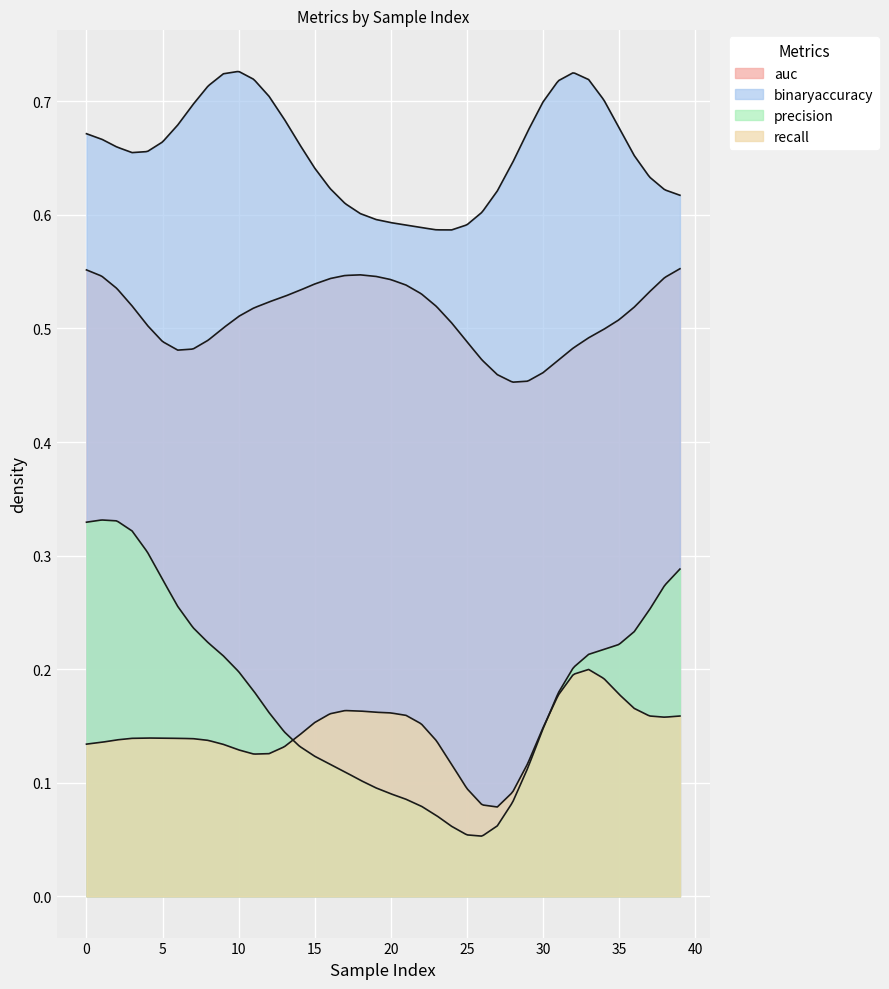

What value does the auc series have at 14?

0.5